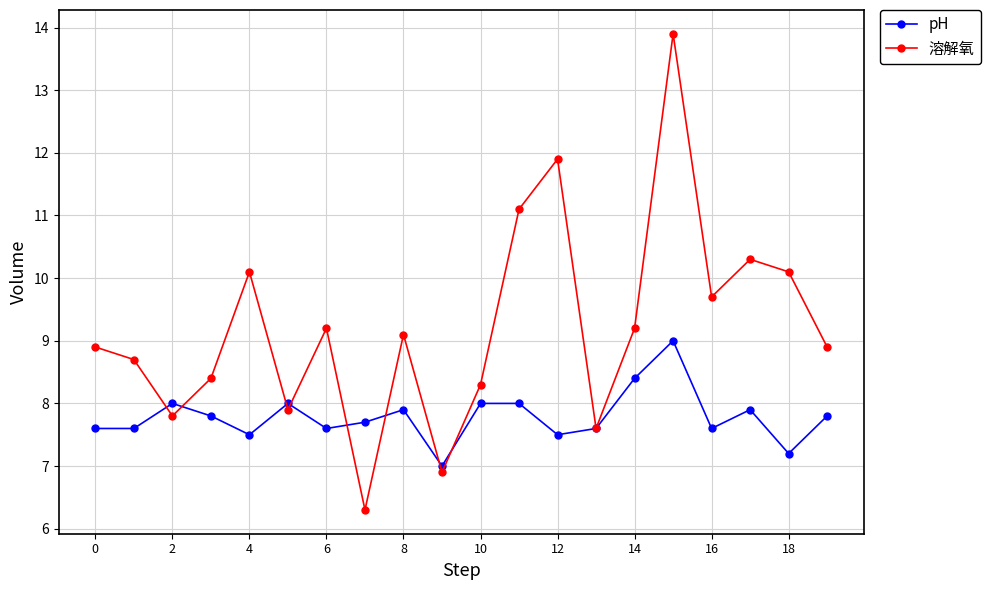

What is the maximum value shown in the chart?

13.9